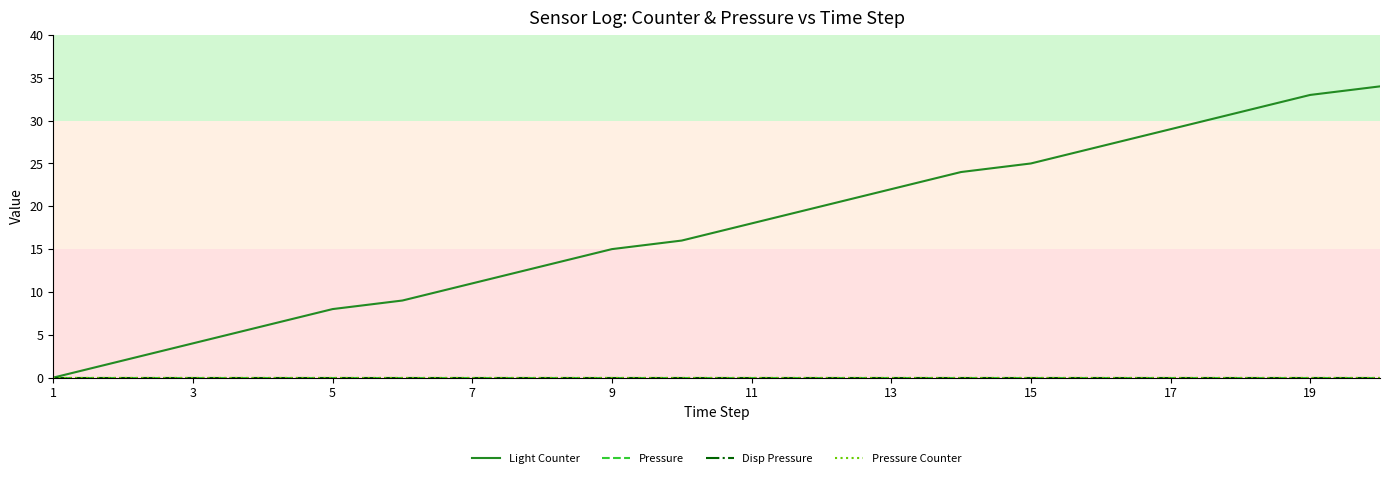

Is this an area chart (filled region under the line)?

No